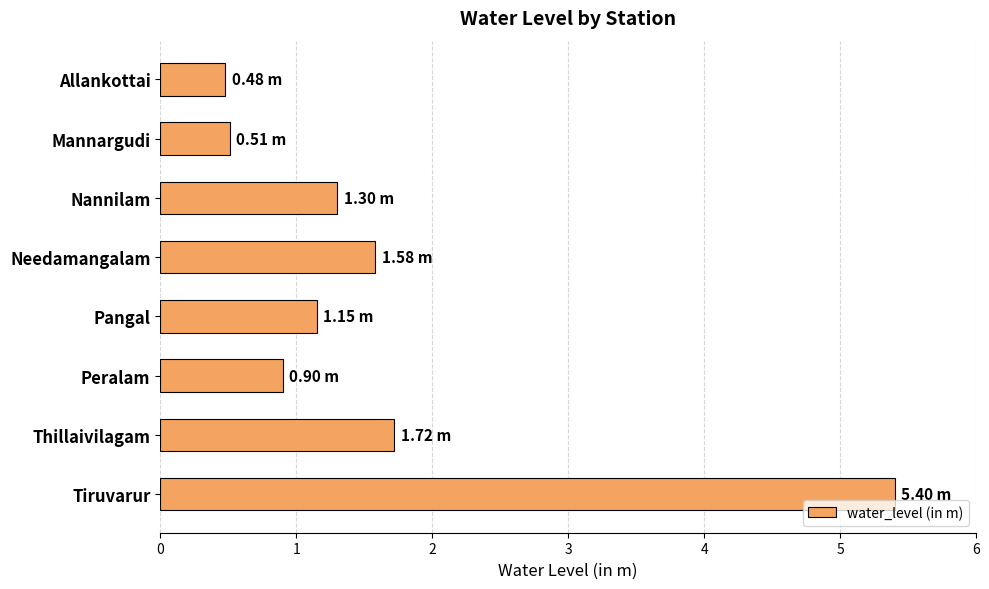

What is the label of the 5th bar from the bottom?

Needamangalam